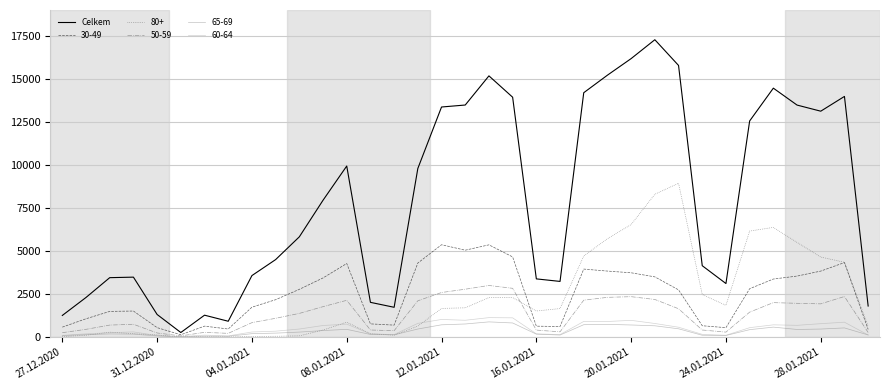

Which series has the widest spread of values?

Celkem